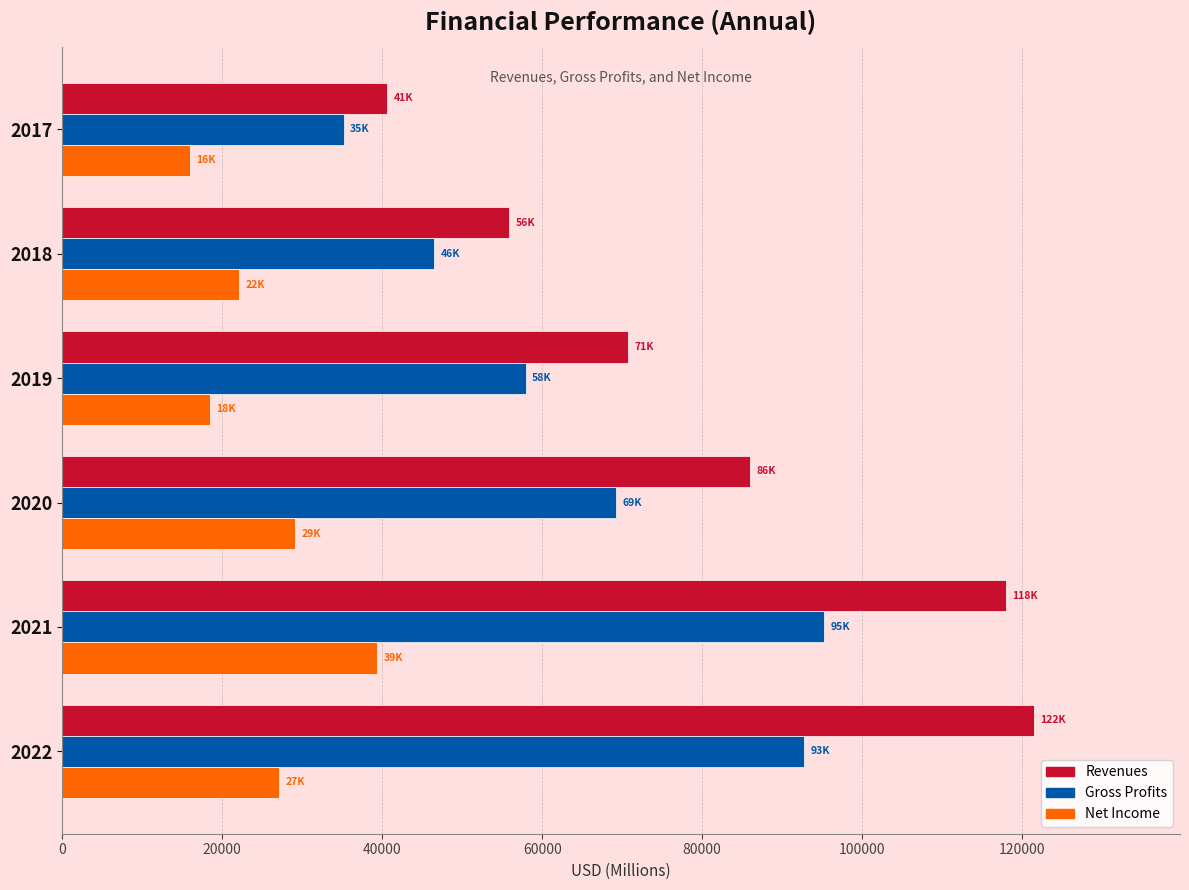

What is the approximate value of Revenues at 2022?

121501.2